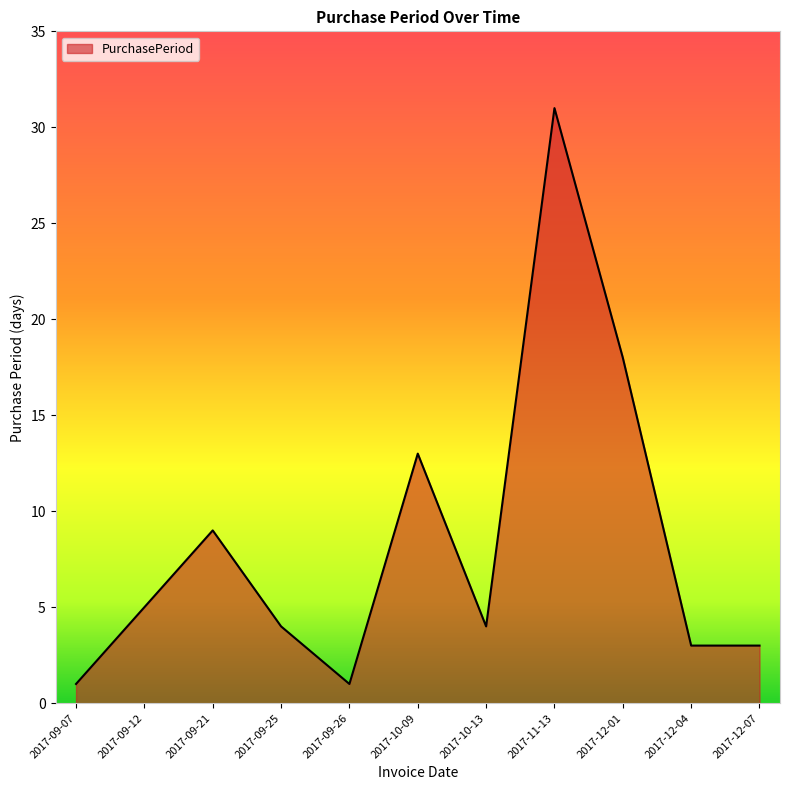

At which category does the chart reach its peak across all series?

2017-11-13